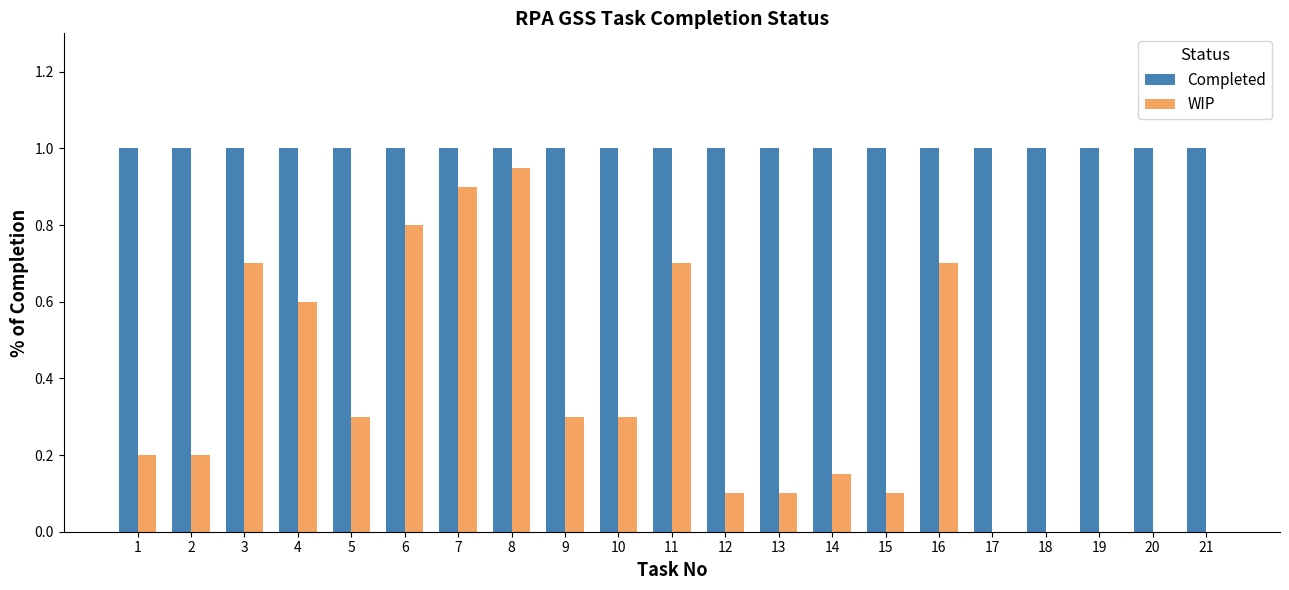

Between 10 and 11, which series saw the biggest shift?

WIP